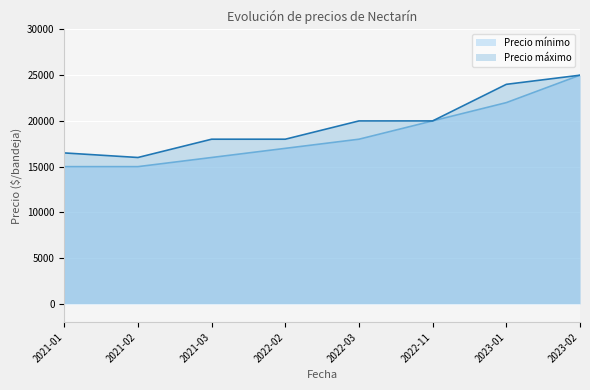

The value of Precio mínimo at 2022-03 is 18000. True or false?

True